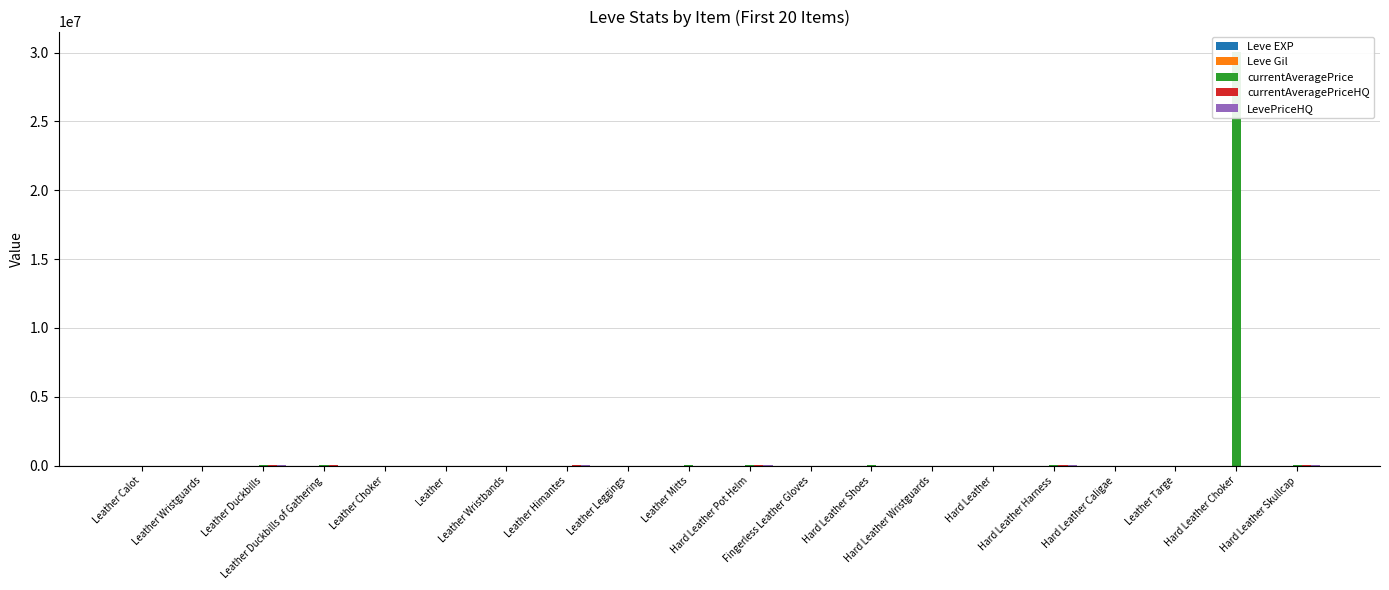

At how many categories does at least one series exceed 5108109?

1